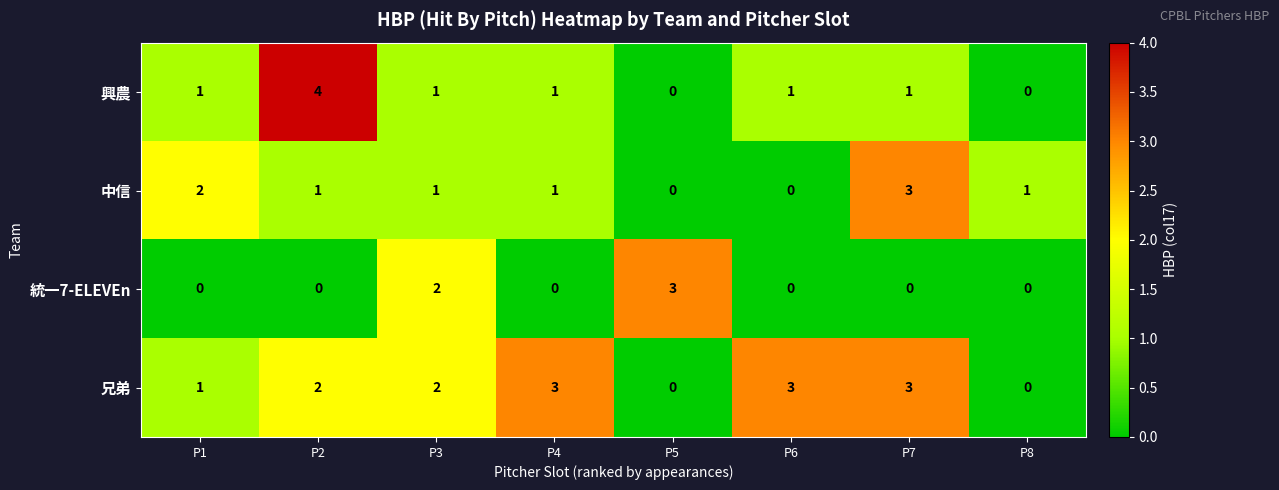

At which category does the chart reach its peak across all series?

P2